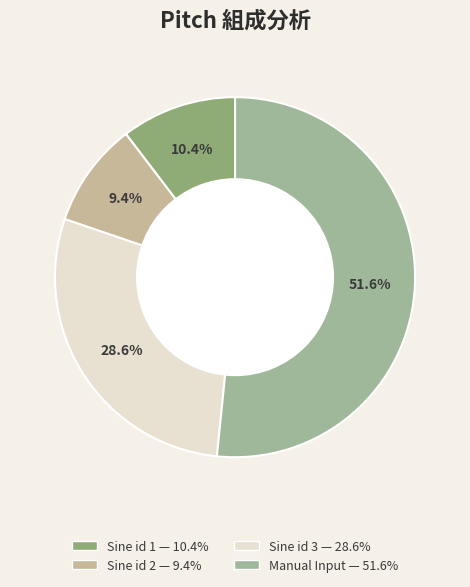

Does Manual Input represent more than half of the total?

Yes